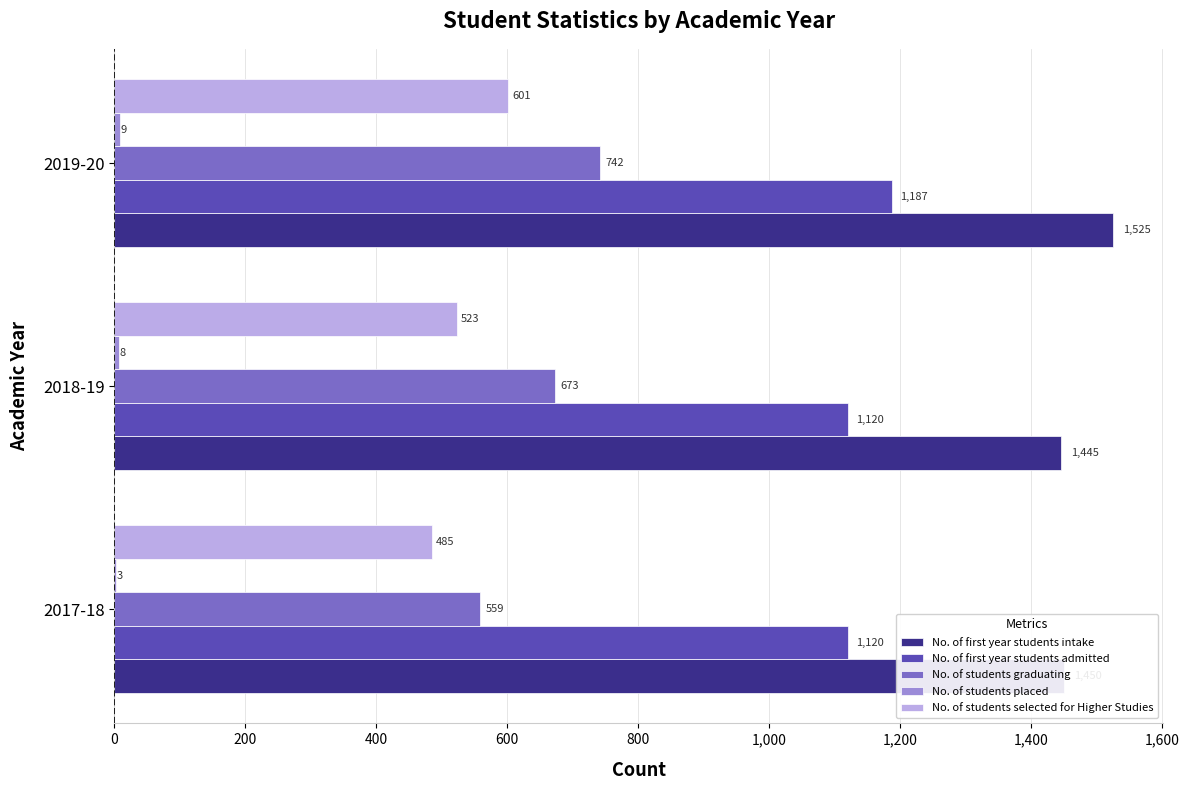

Read the No. of students selected for Higher Studies value at 2018-19, to the nearest 50.

500